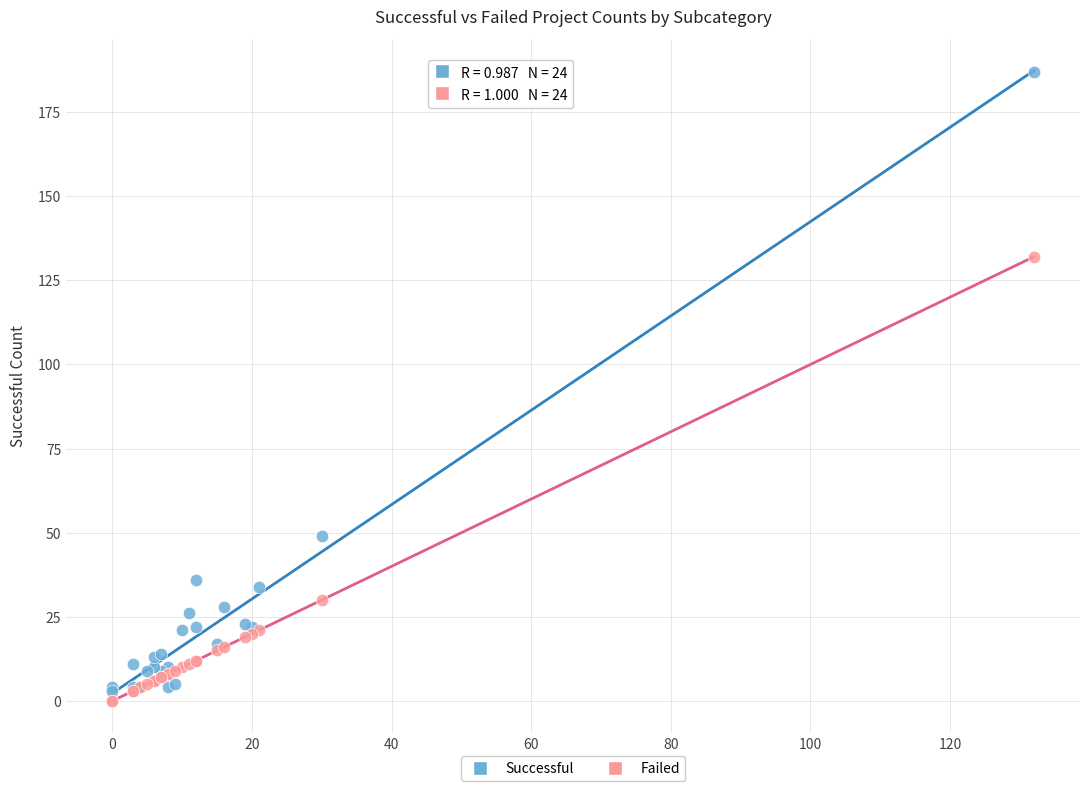

Across all series, what Y value is closest to 93?

132